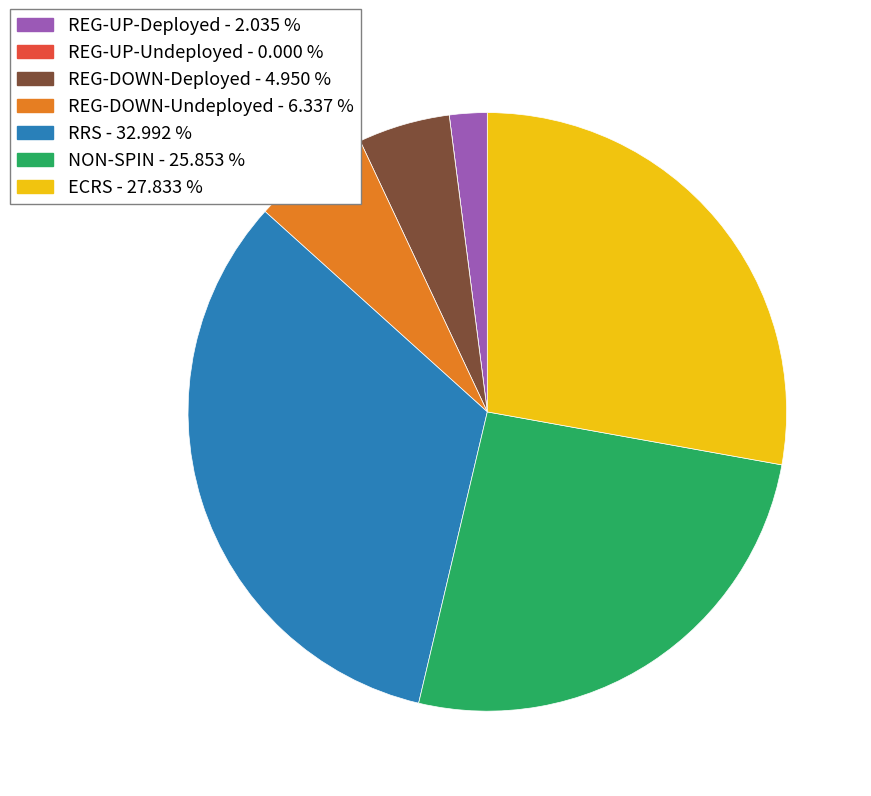

Which category has the biggest portion of the pie?

RRS